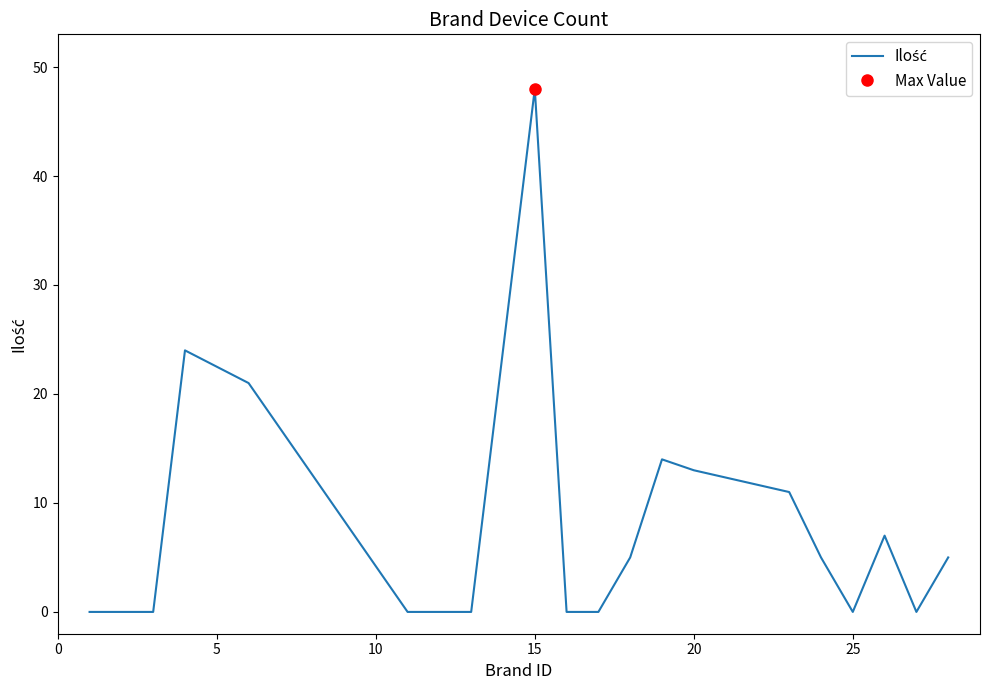

Reading left to right, extract all data points from this chart.

0	0	0	24	21	0	0	0	48	0	0	5	14	13	11	5	0	7	0	5